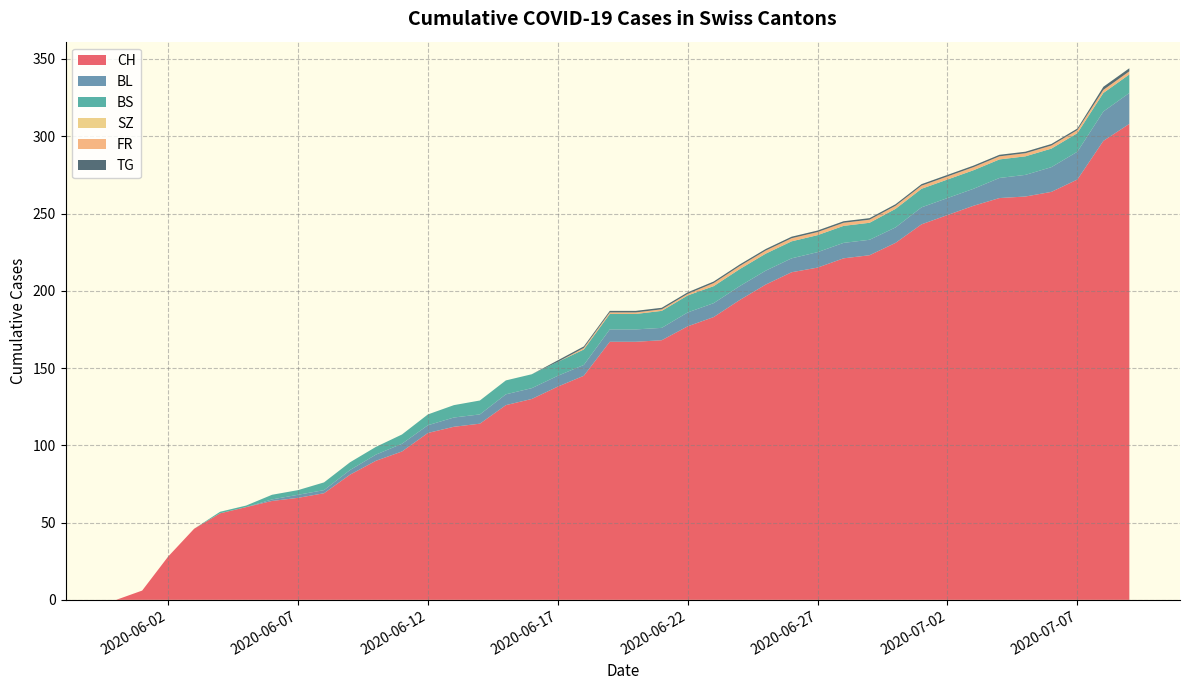

What is the maximum value for CH?

308